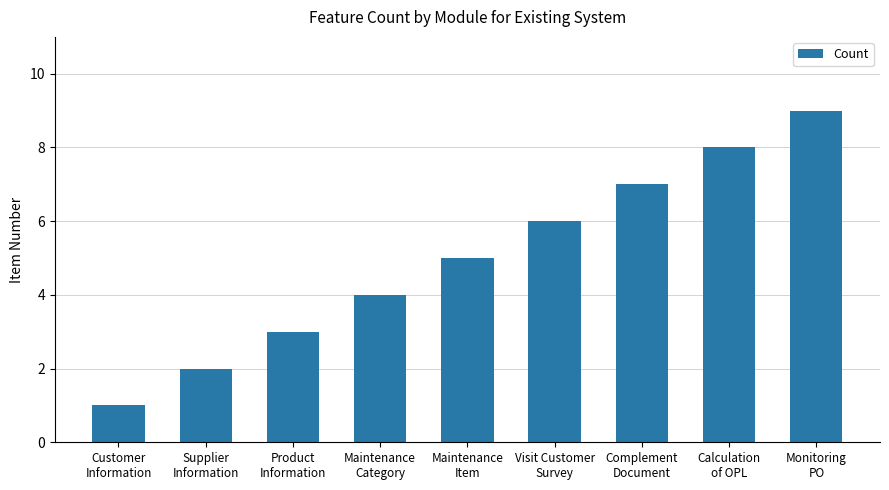

Reading left to right, what are all the values shown in this chart?

1	2	3	4	5	6	7	8	9